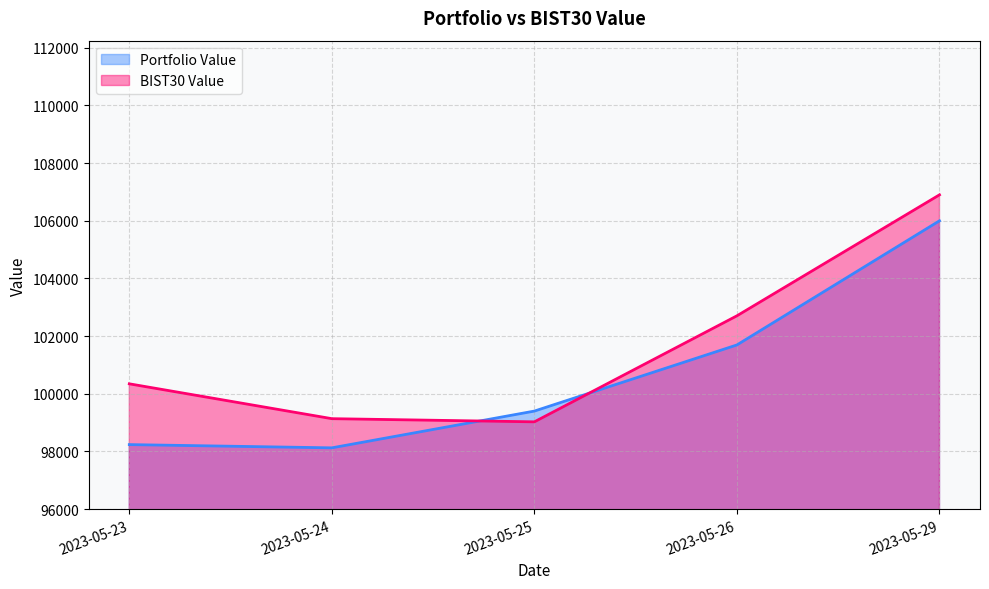

How many values in the BIST30 Value series are below 100345?

2